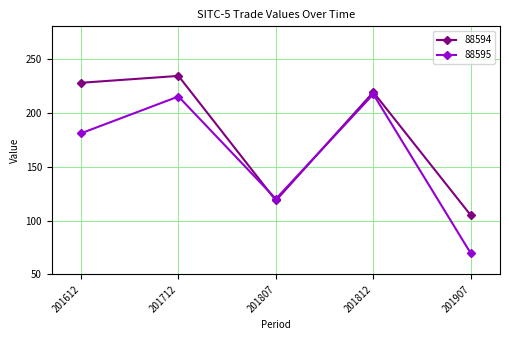

Is it true that 88594 equals 92.2 at 201812?

False